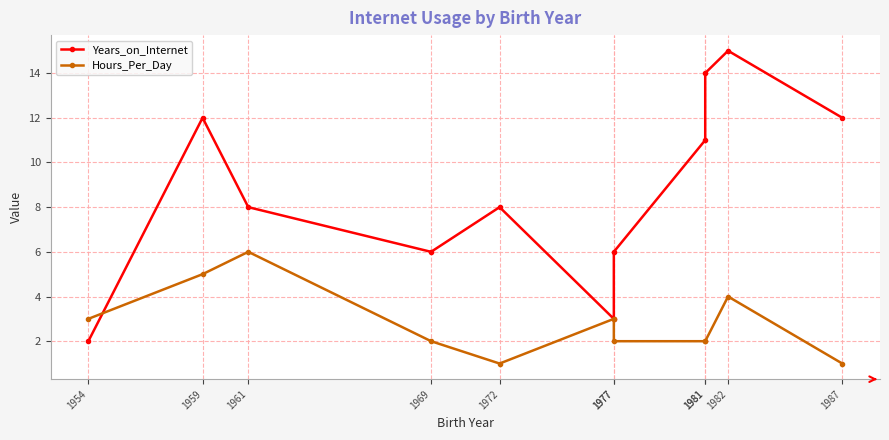

Rank the series by their maximum value, from highest to lowest.

Years_on_Internet, Hours_Per_Day